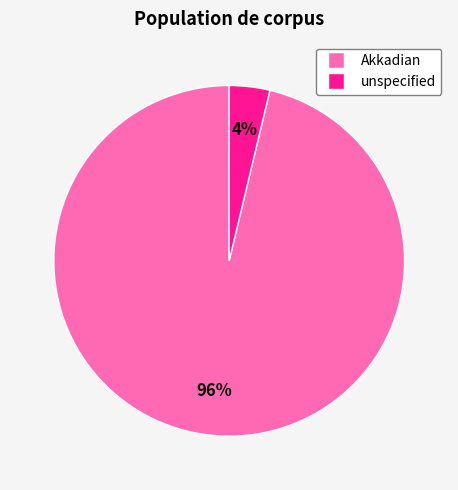

Combined, do Akkadian and unspecified account for over 50%?

Yes